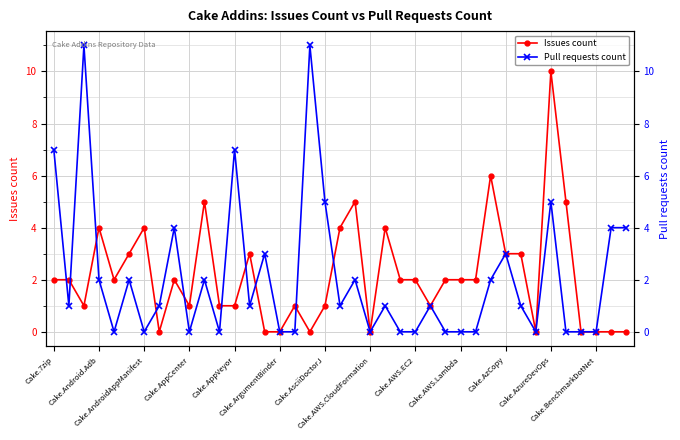

Is it true that Issues count equals 0 at 38?

True